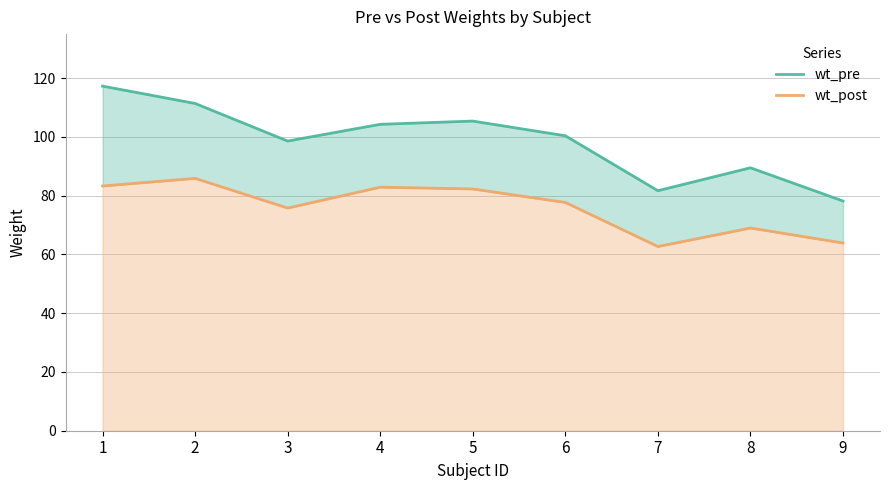

Which series has the largest total across all categories?

wt_pre